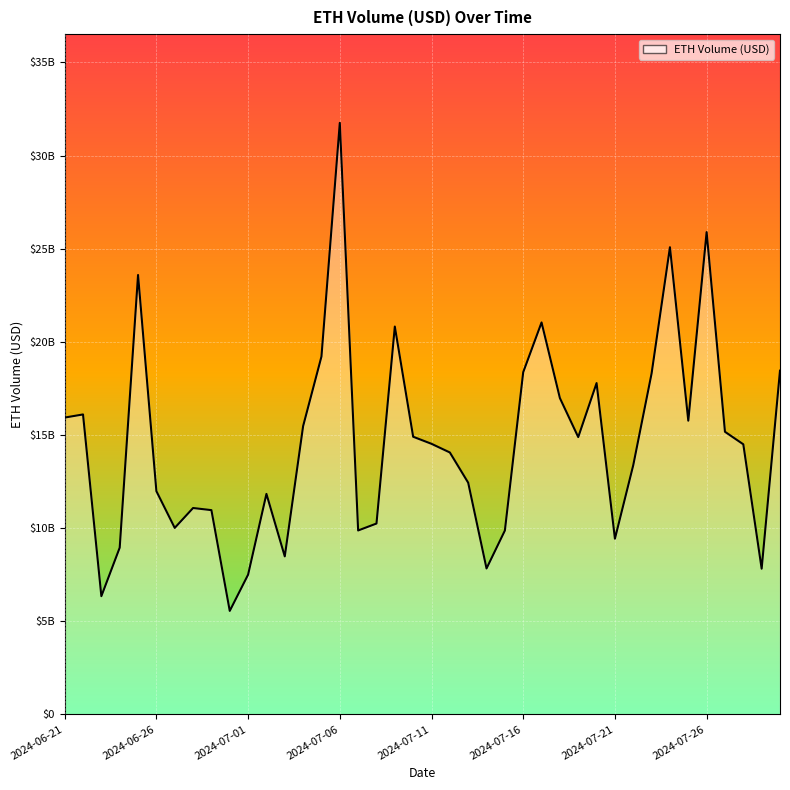

Does the chart display data point markers on the line(s)?

No